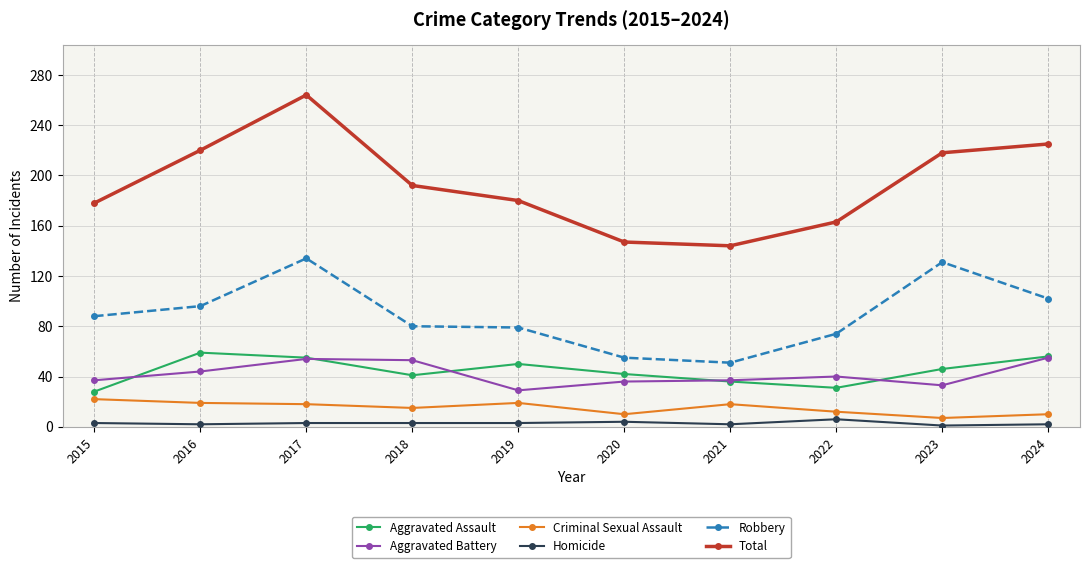

What is the value of the Total point at the 1st from the left?

178